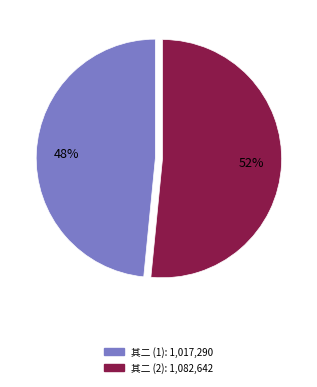

Is there any slice that represents more than half of the pie?

Yes